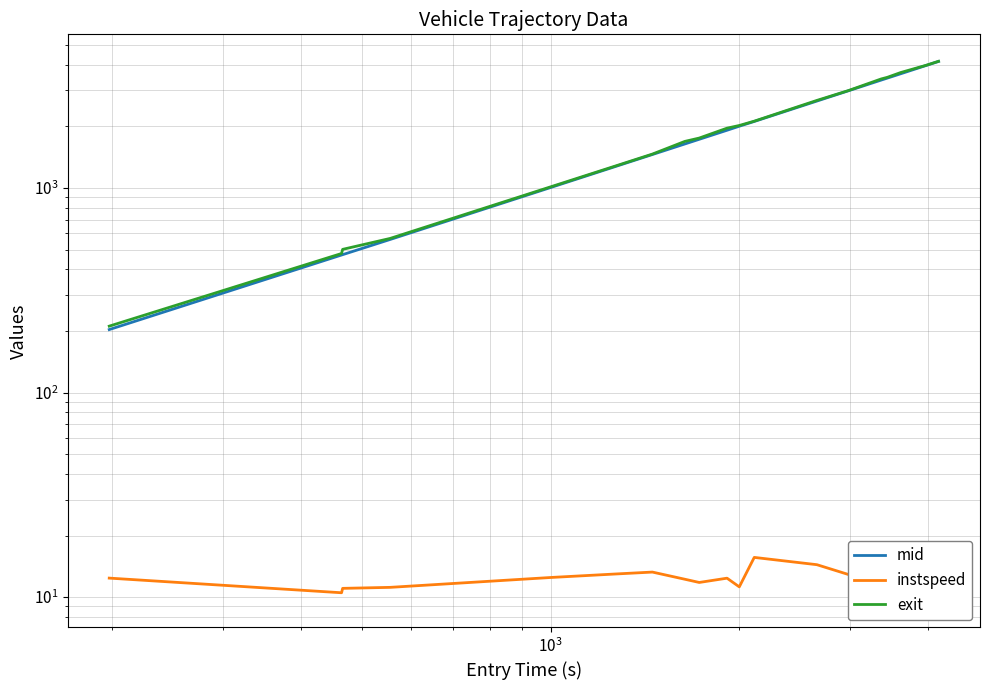

At how many categories does at least one series exceed 1394?

13